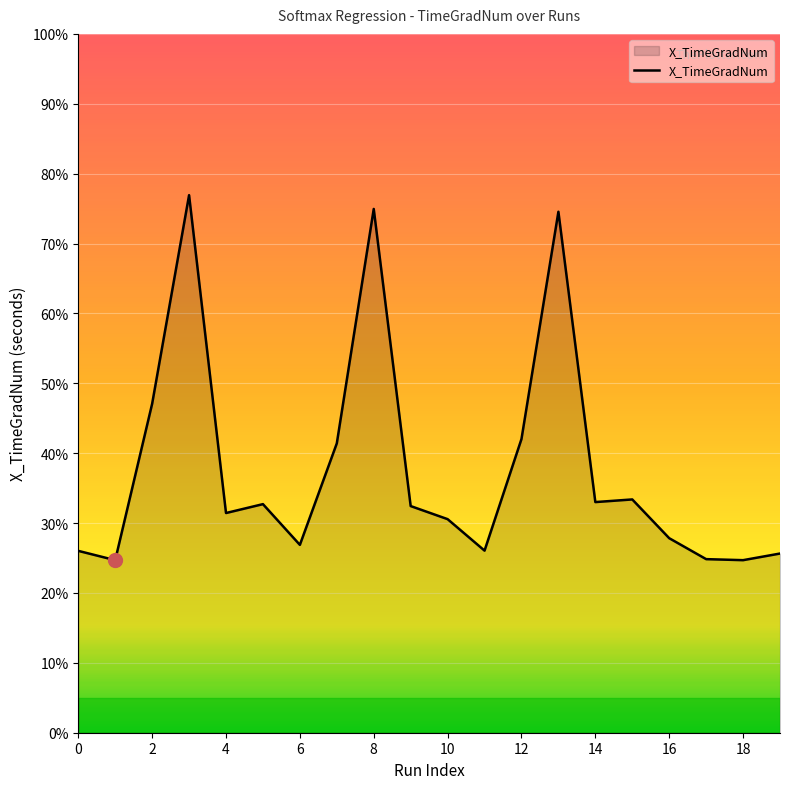

How many points are higher than both their immediate neighbors (excluding endpoints)?

5